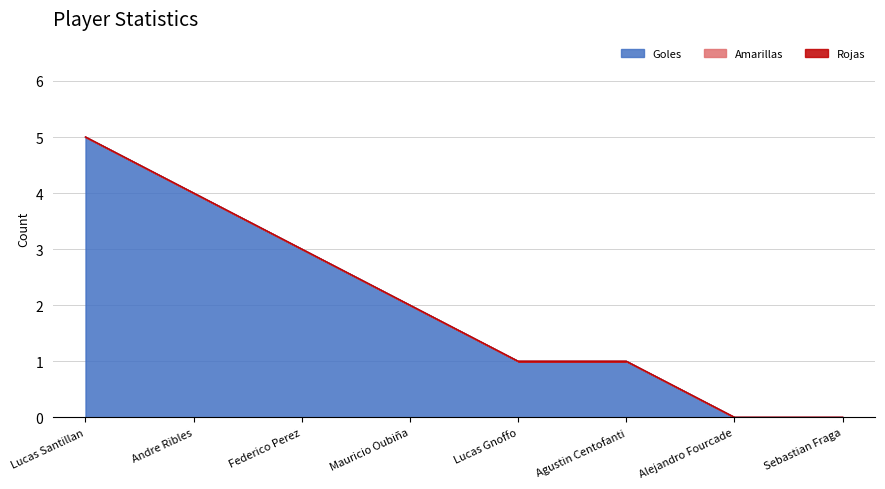

What is the label of the 3rd point from the right?

Agustin Centofanti